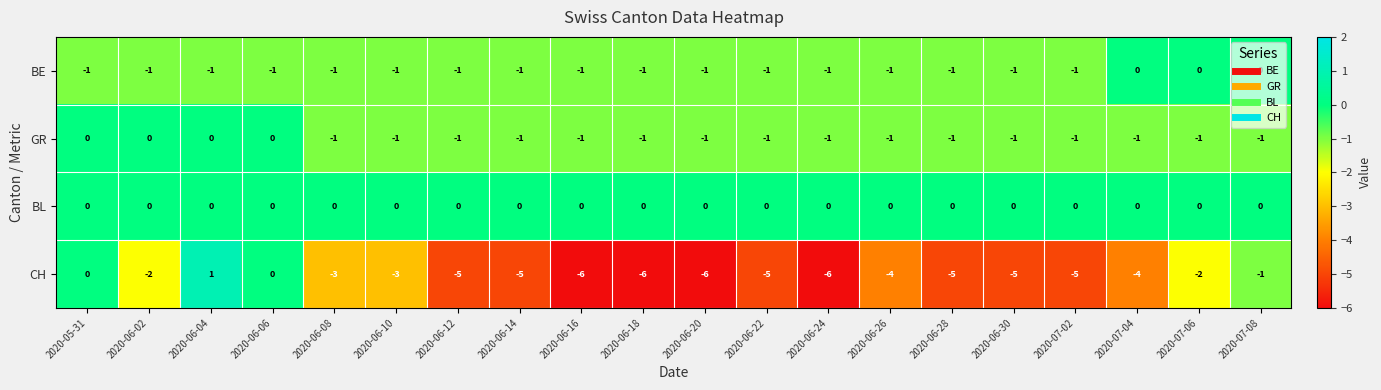

The value of CH at 2020-06-06 is -4. True or false?

False